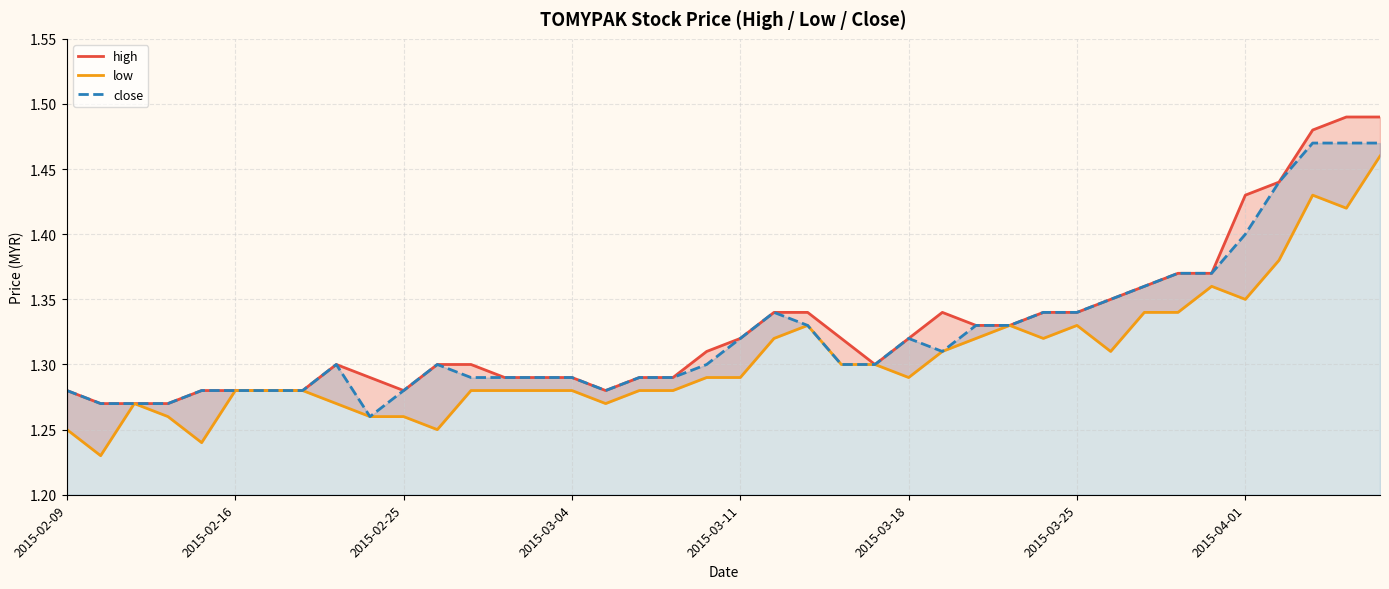

At how many categories does at least one series exceed 1?

40